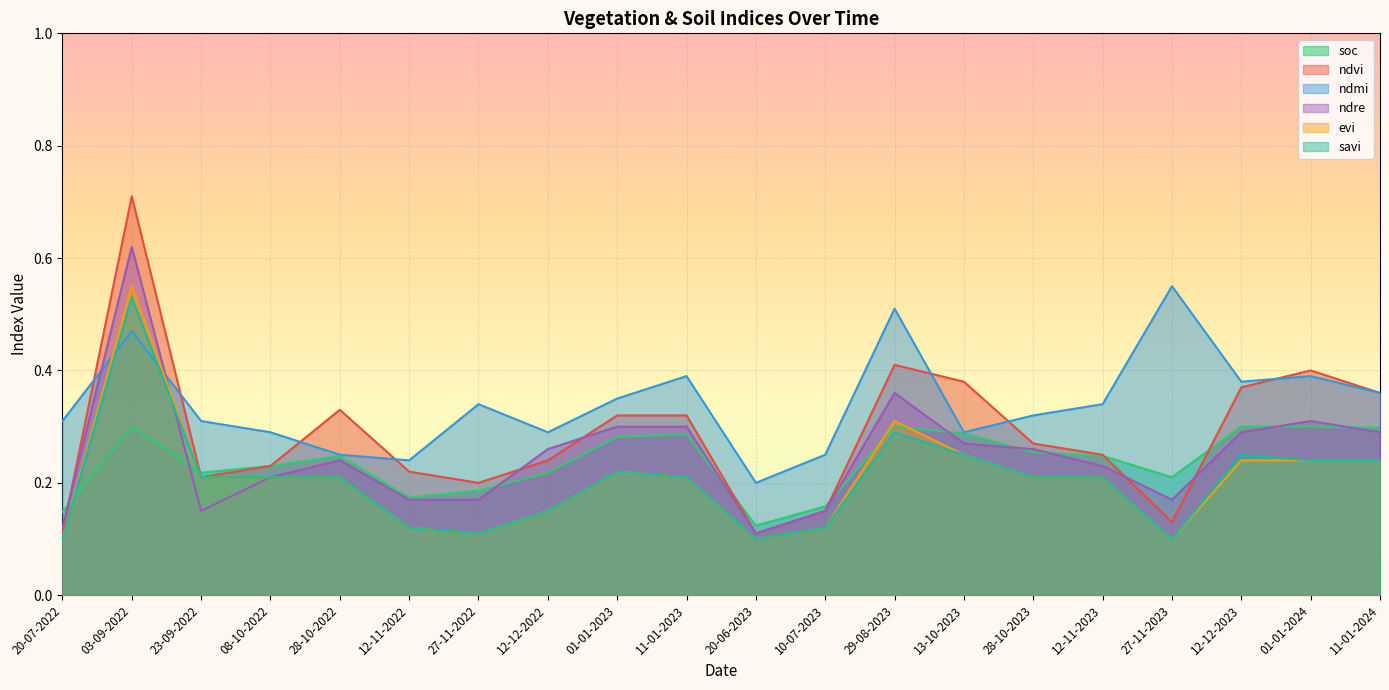

Reading right to left, list all the values displayed in this chart.

soc: 11-01-2024=0.3	01-01-2024=0.3	12-12-2023=0.3	27-11-2023=0.2	12-11-2023=0.2	28-10-2023=0.3	13-10-2023=0.3	29-08-2023=0.3	10-07-2023=0.2	20-06-2023=0.1	11-01-2023=0.3	01-01-2023=0.3	12-12-2022=0.2	27-11-2022=0.2	12-11-2022=0.2	28-10-2022=0.2	08-10-2022=0.2	23-09-2022=0.2	03-09-2022=0.3	20-07-2022=0.1
ndvi: 11-01-2024=0.4	01-01-2024=0.4	12-12-2023=0.4	27-11-2023=0.1	12-11-2023=0.2	28-10-2023=0.3	13-10-2023=0.4	29-08-2023=0.4	10-07-2023=0.1	20-06-2023=0.1	11-01-2023=0.3	01-01-2023=0.3	12-12-2022=0.2	27-11-2022=0.2	12-11-2022=0.2	28-10-2022=0.3	08-10-2022=0.2	23-09-2022=0.2	03-09-2022=0.7	20-07-2022=0.1
ndmi: 11-01-2024=0.4	01-01-2024=0.4	12-12-2023=0.4	27-11-2023=0.6	12-11-2023=0.3	28-10-2023=0.3	13-10-2023=0.3	29-08-2023=0.5	10-07-2023=0.2	20-06-2023=0.2	11-01-2023=0.4	01-01-2023=0.3	12-12-2022=0.3	27-11-2022=0.3	12-11-2022=0.2	28-10-2022=0.2	08-10-2022=0.3	23-09-2022=0.3	03-09-2022=0.5	20-07-2022=0.3
ndre: 11-01-2024=0.3	01-01-2024=0.3	12-12-2023=0.3	27-11-2023=0.2	12-11-2023=0.2	28-10-2023=0.3	13-10-2023=0.3	29-08-2023=0.4	10-07-2023=0.1	20-06-2023=0.1	11-01-2023=0.3	01-01-2023=0.3	12-12-2022=0.3	27-11-2022=0.2	12-11-2022=0.2	28-10-2022=0.2	08-10-2022=0.2	23-09-2022=0.1	03-09-2022=0.6	20-07-2022=0.1
evi: 11-01-2024=0.2	01-01-2024=0.2	12-12-2023=0.2	27-11-2023=0.1	12-11-2023=0.2	28-10-2023=0.2	13-10-2023=0.2	29-08-2023=0.3	10-07-2023=0.1	20-06-2023=0.1	11-01-2023=0.2	01-01-2023=0.2	12-12-2022=0.1	27-11-2022=0.1	12-11-2022=0.1	28-10-2022=0.2	08-10-2022=0.2	23-09-2022=0.2	03-09-2022=0.6	20-07-2022=0.1
savi: 11-01-2024=0.2	01-01-2024=0.2	12-12-2023=0.2	27-11-2023=0.1	12-11-2023=0.2	28-10-2023=0.2	13-10-2023=0.2	29-08-2023=0.3	10-07-2023=0.1	20-06-2023=0.1	11-01-2023=0.2	01-01-2023=0.2	12-12-2022=0.1	27-11-2022=0.1	12-11-2022=0.1	28-10-2022=0.2	08-10-2022=0.2	23-09-2022=0.2	03-09-2022=0.5	20-07-2022=0.1